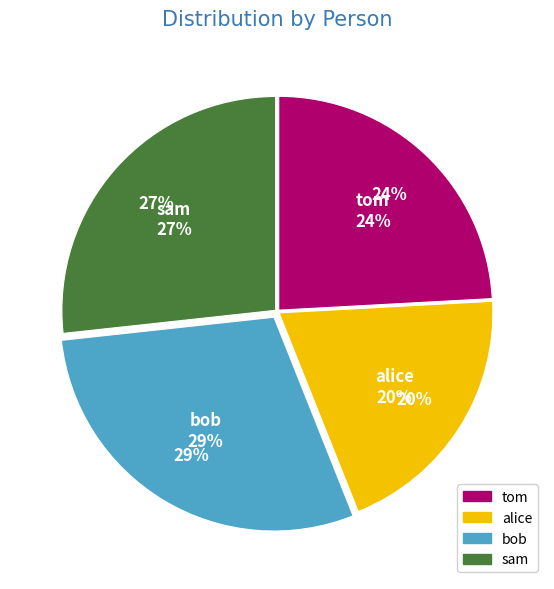

What is the change in value from tom to alice?

-5